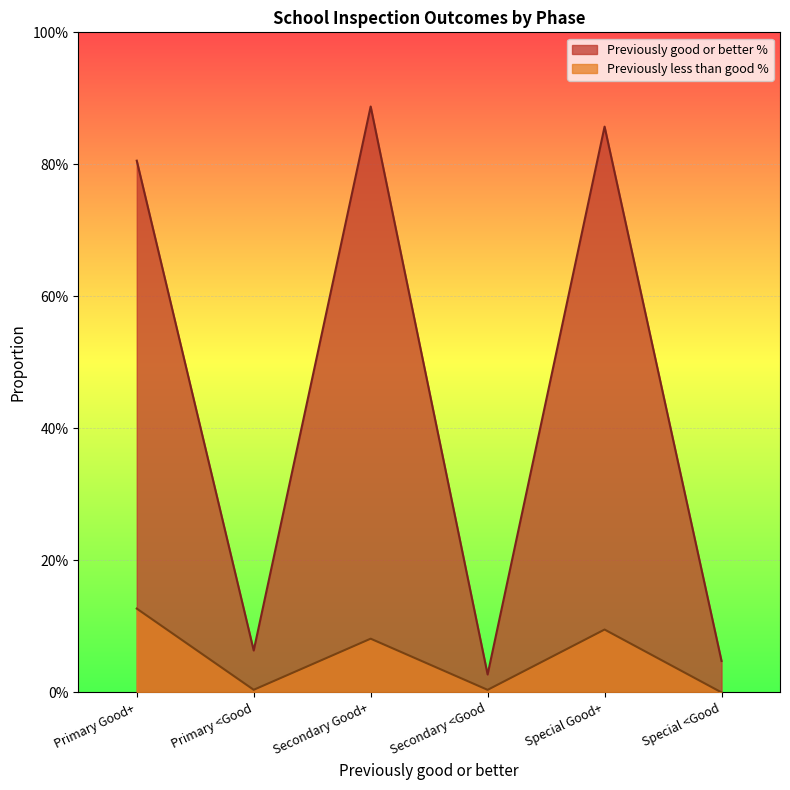

At how many categories does at least one series exceed 0?

6